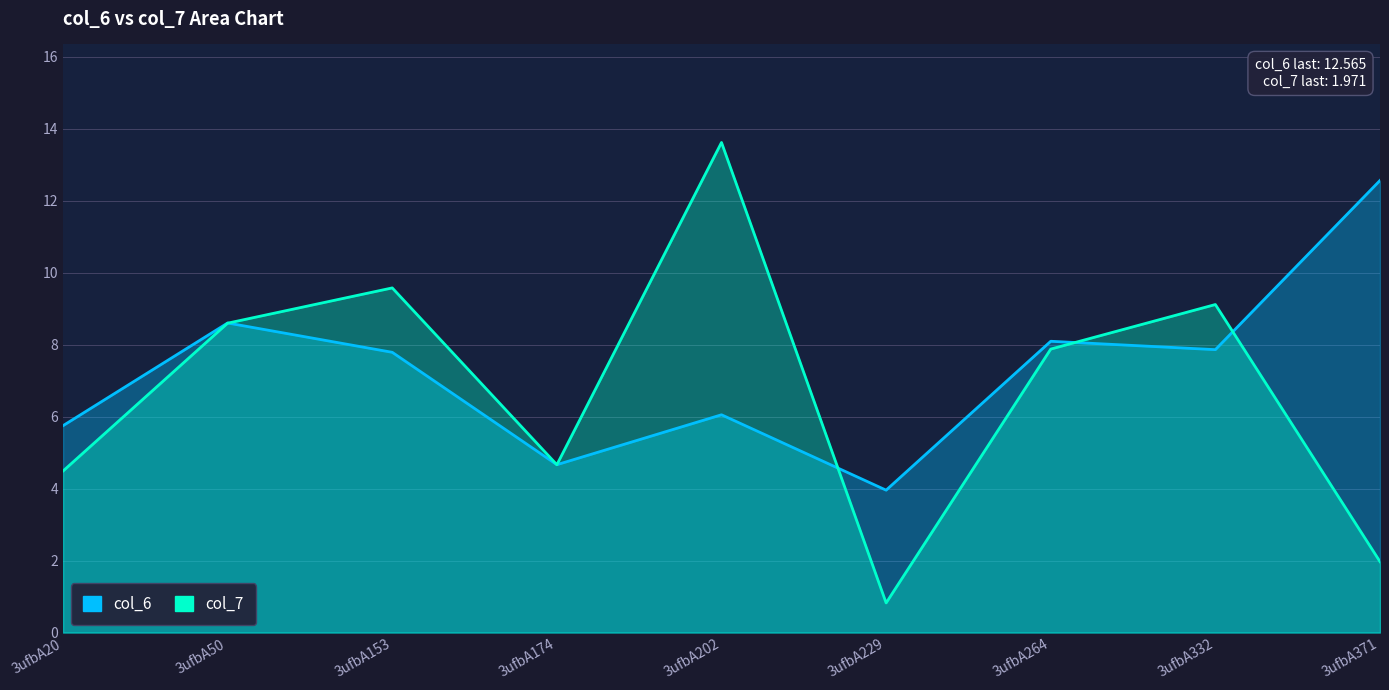

Which category has the highest value in the col_6 series?

3ufbA371